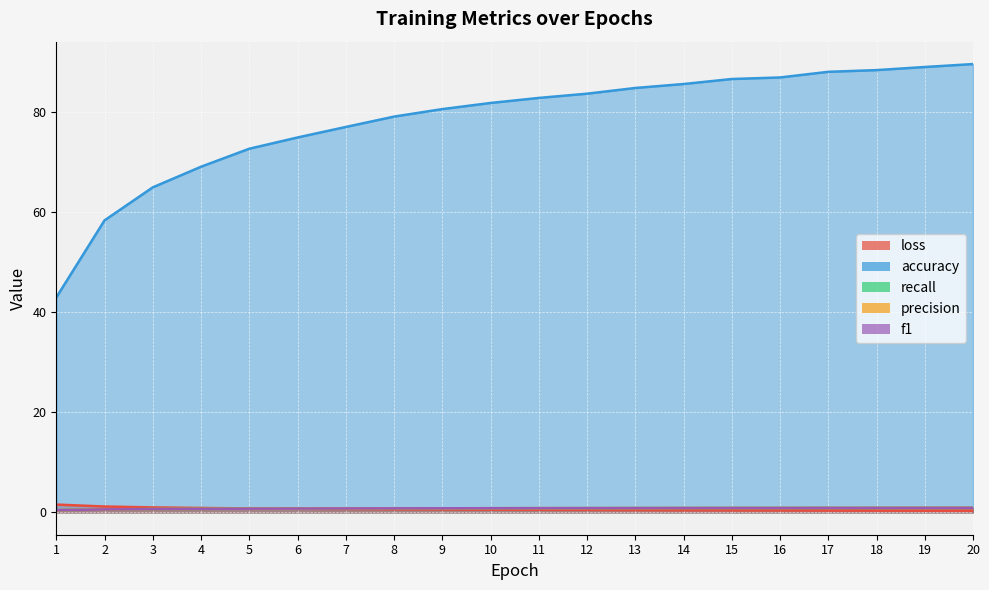

At which category is the sum across all series the highest?

20